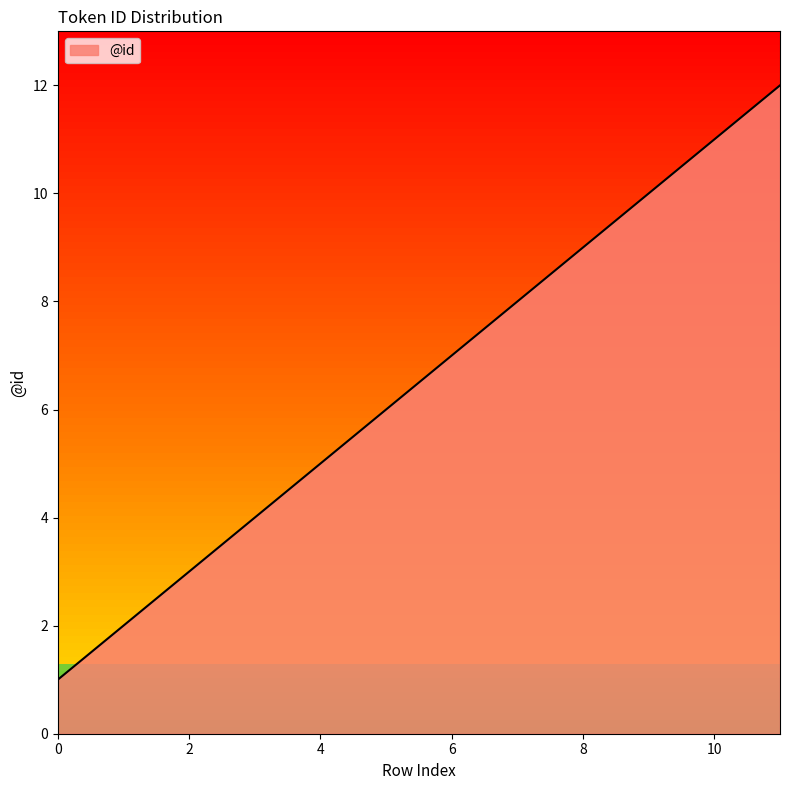

What is the maximum value shown in the chart?

12